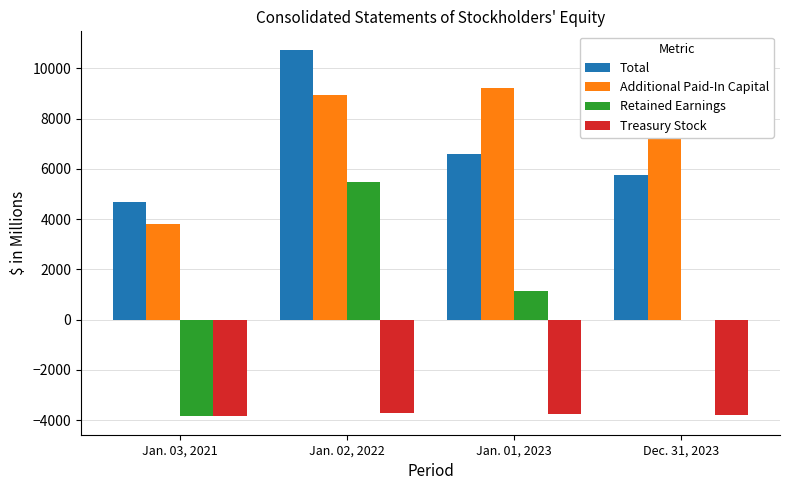

What are all the series names shown in the legend?

Total, Additional Paid-In Capital, Retained Earnings, Treasury Stock